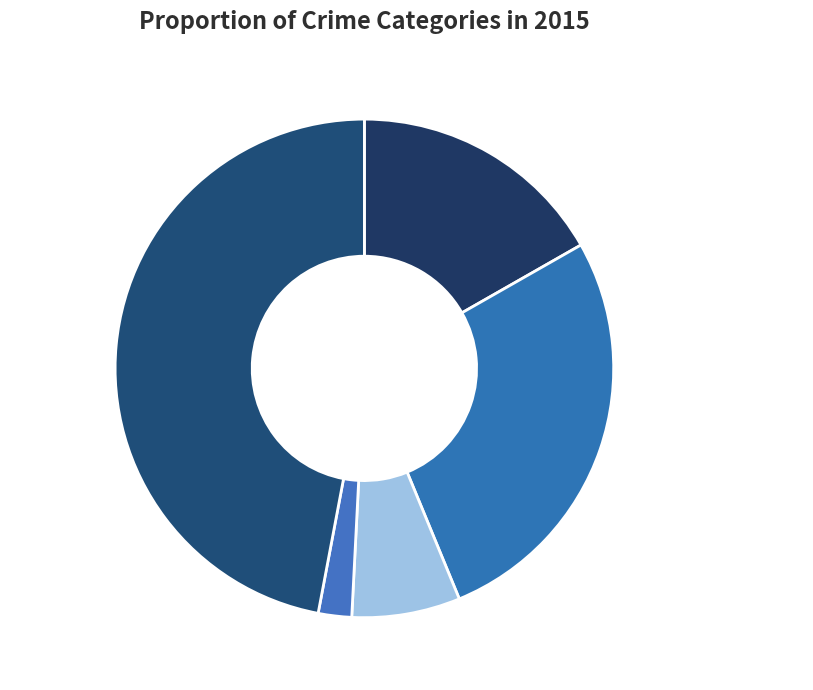

Is there any slice that represents more than half of the pie?

No